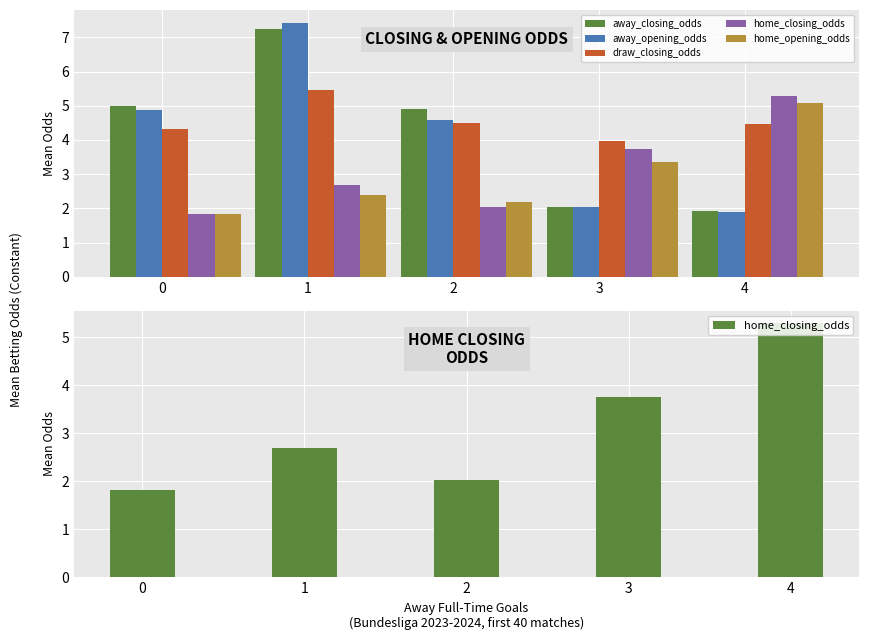

What is the total value across all series at 0?

17.9